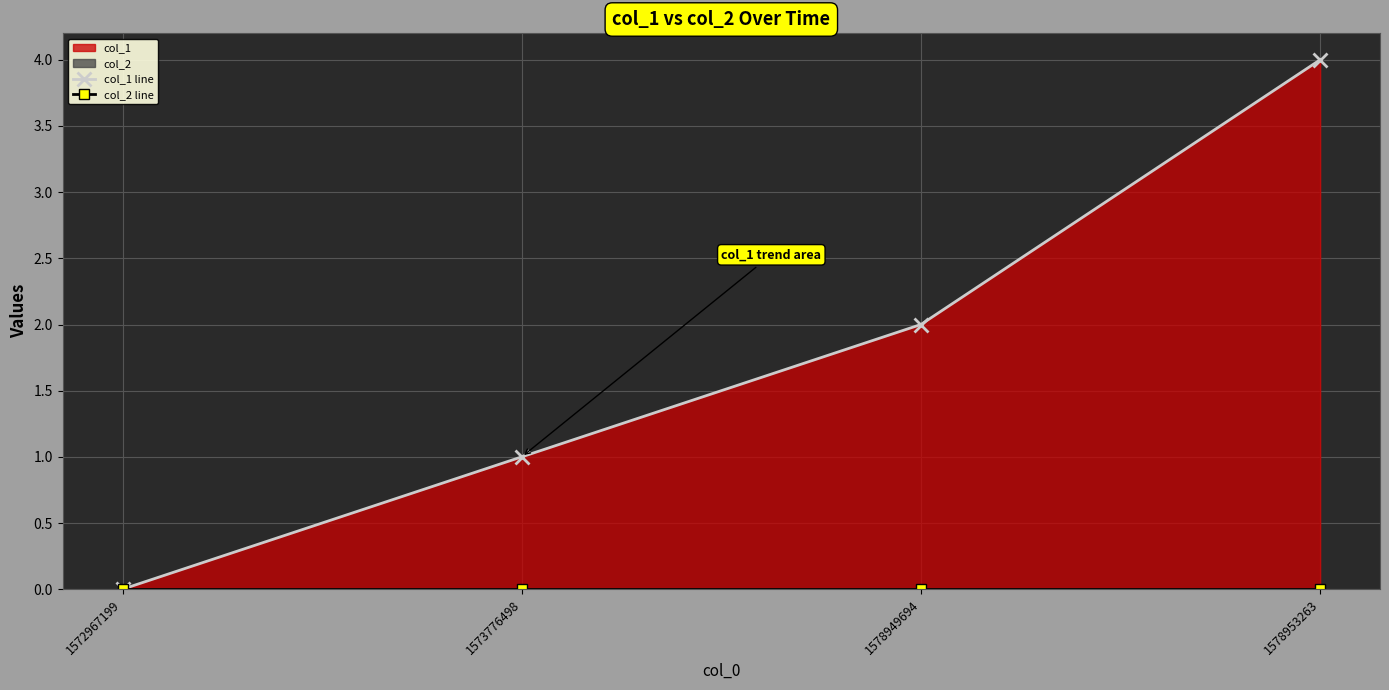

True or false: col_2 line and col_1 line intersect in this chart.

False